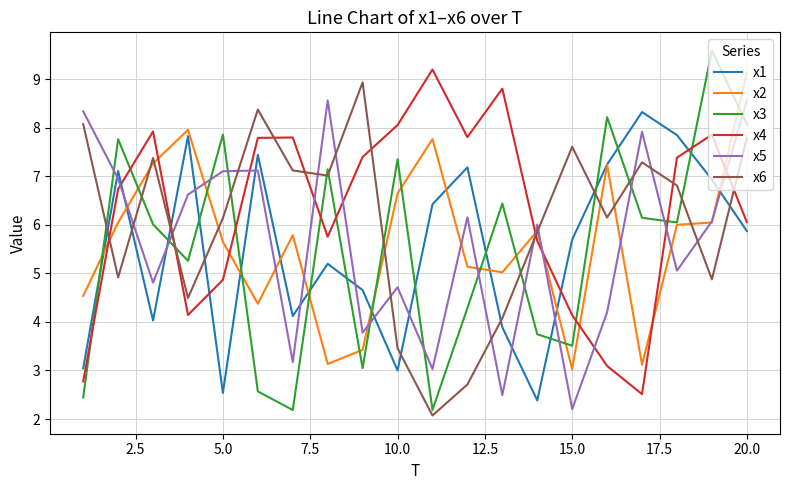

In x3, how many points are lower than both neighbors (excluding endpoints)?

6